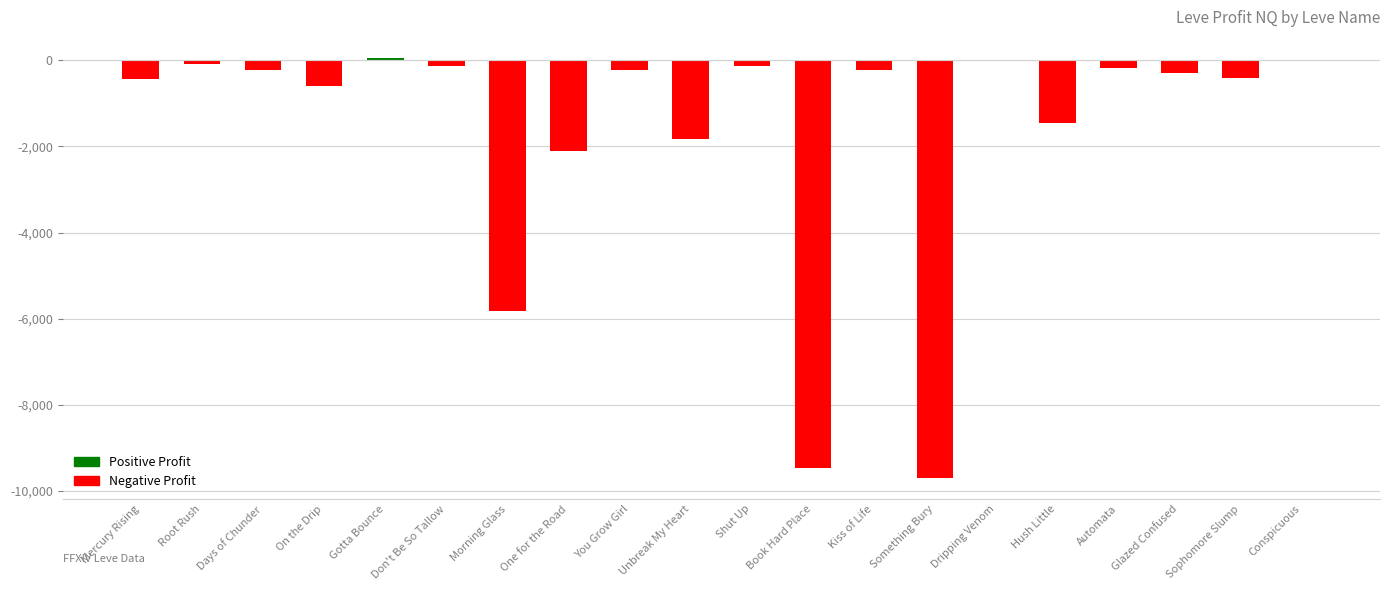

At which label is the value closest to -4822?

Morning Glass